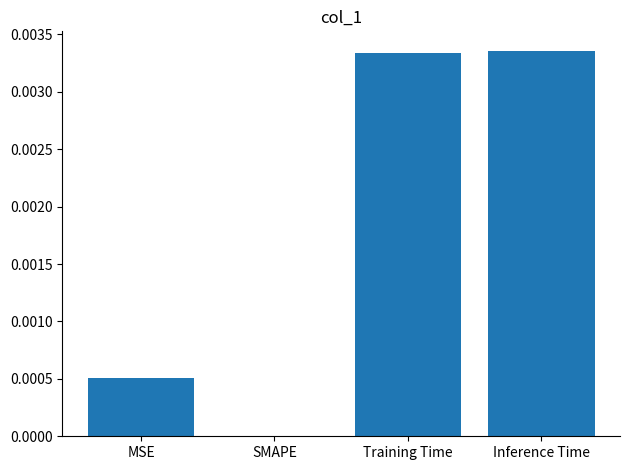

Is it true that the value at SMAPE is 0.0?

True